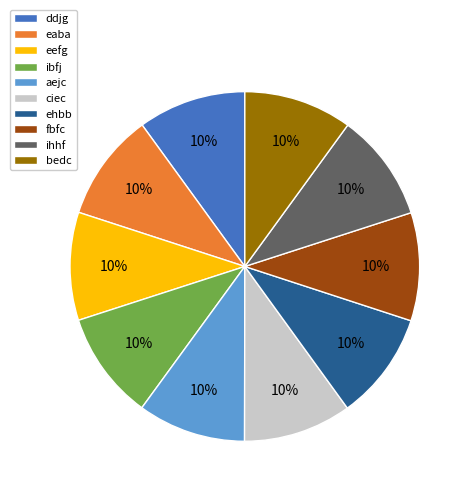

Approximately how many times larger is the value at fbfc compared to ehbb?

1.0